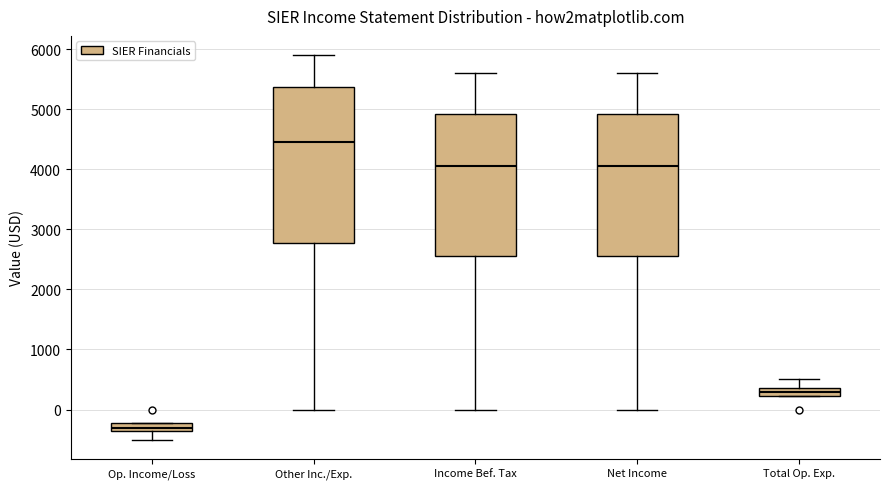

Where does the median line of the box for Income Bef. Tax sit on the y-axis? The values are not printed on the chart, so give them approximately, as read against the axis.

4100